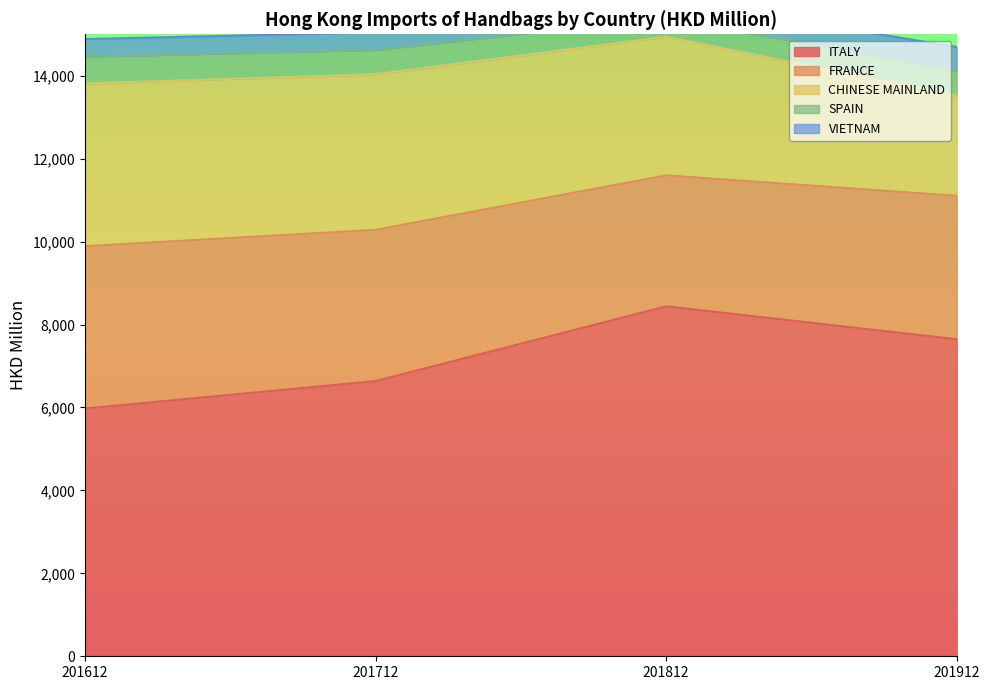

What is the sum of all VIETNAM values?

1881.2